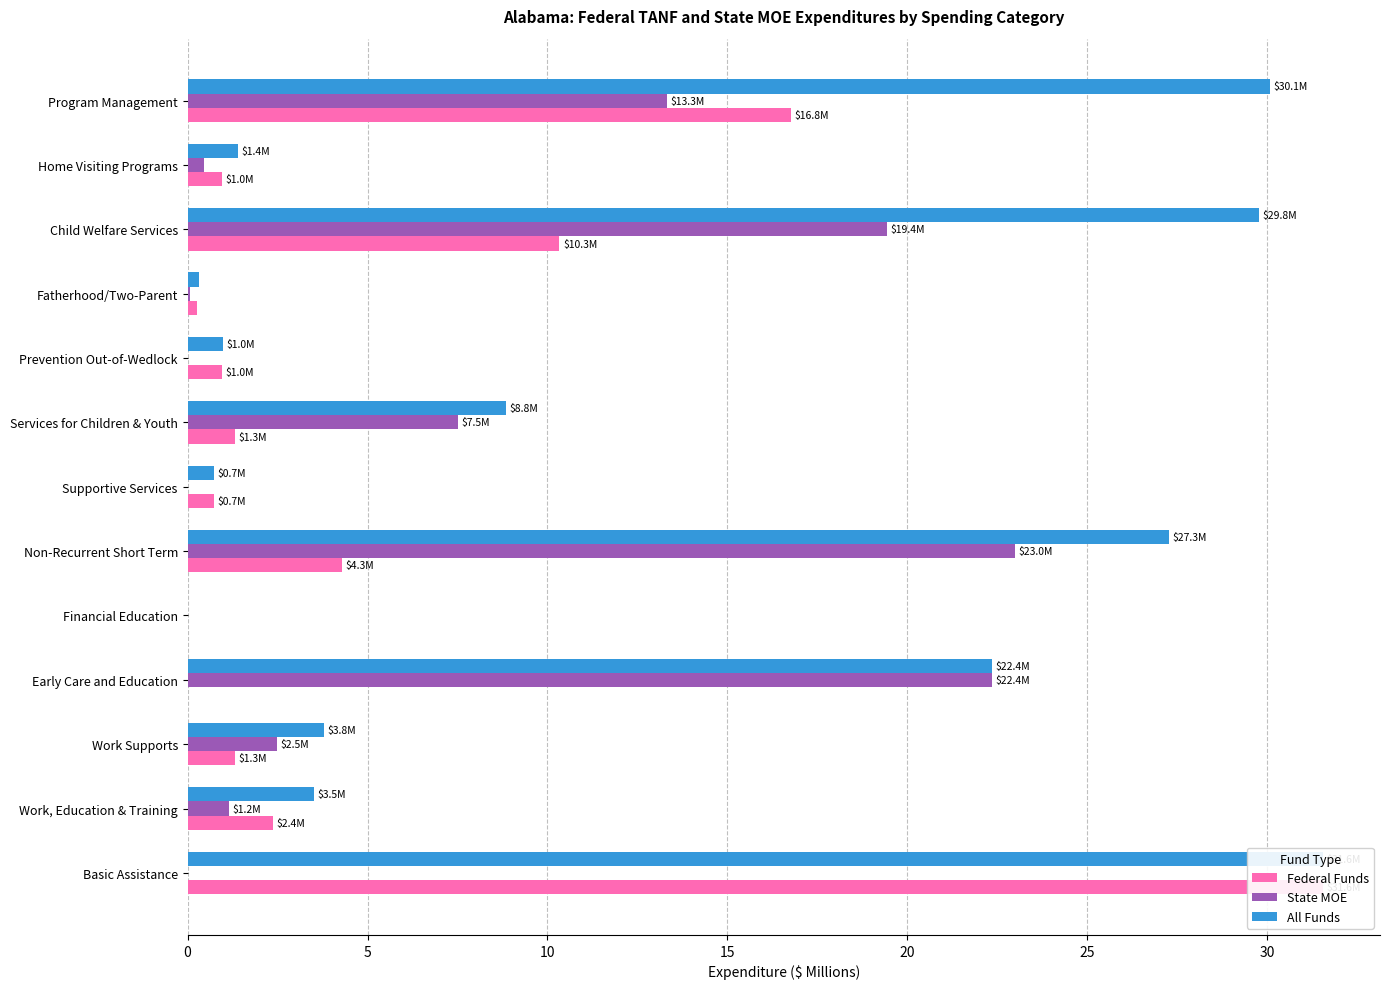

Reading left to right, extract all data points from this chart.

Federal Funds: 31.6	2.4	1.3	0.0	0.0	4.3	0.7	1.3	1.0	0.3	10.3	1.0	16.8
State MOE: 0.0	1.2	2.5	22.4	0.0	23.0	0.0	7.5	0.0	0.1	19.4	0.4	13.3
All Funds: 31.6	3.5	3.8	22.4	0.0	27.3	0.7	8.8	1.0	0.3	29.8	1.4	30.1